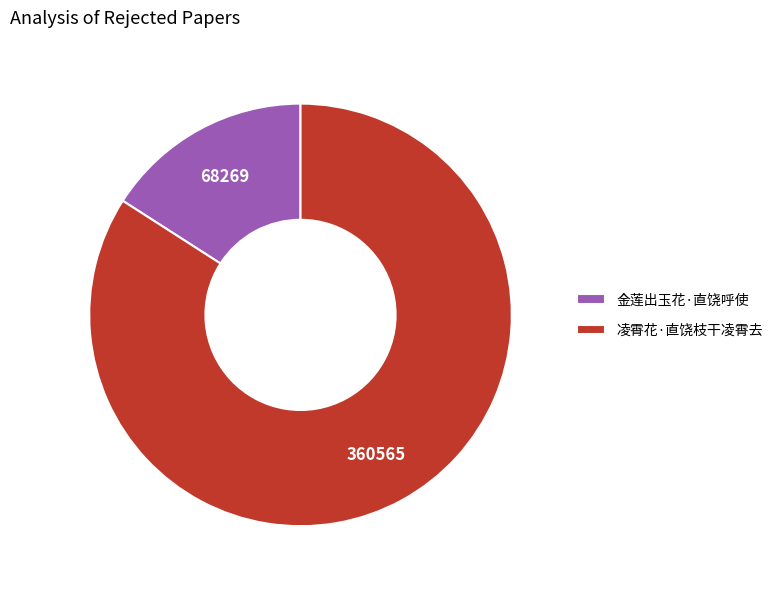

Is it true that 金莲出玉花·直饶呼使 is 16% of the pie?

True